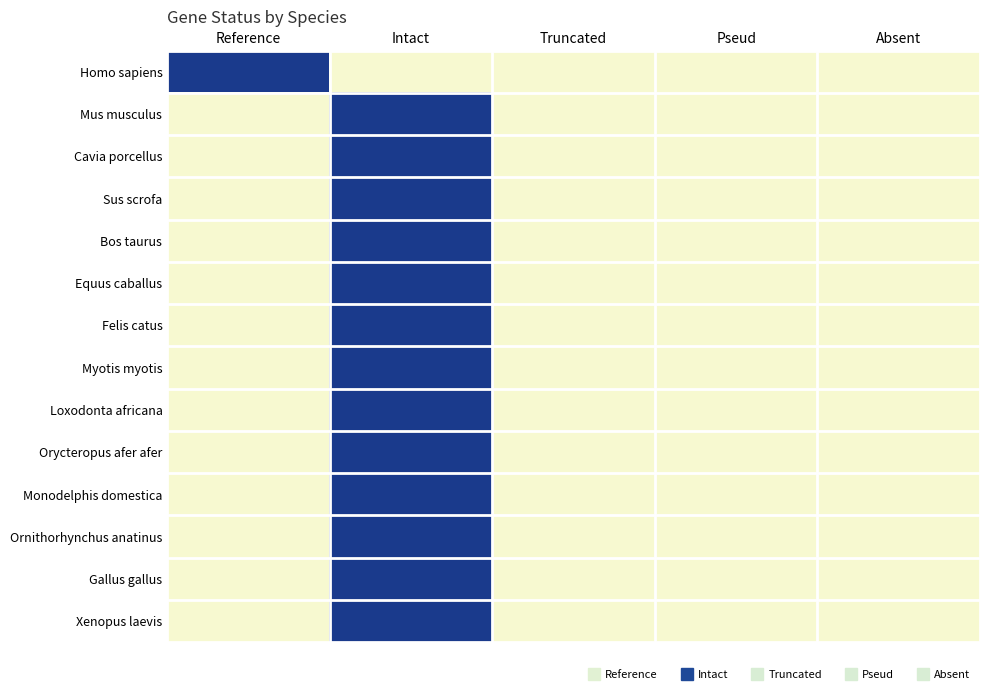

At Absent, list the series in order from largest to smallest.

Homo sapiens, Mus musculus, Cavia porcellus, Sus scrofa, Bos taurus, Equus caballus, Felis catus, Myotis myotis, Loxodonta africana, Orycteropus afer afer, Monodelphis domestica, Ornithorhynchus anatinus, Gallus gallus, Xenopus laevis